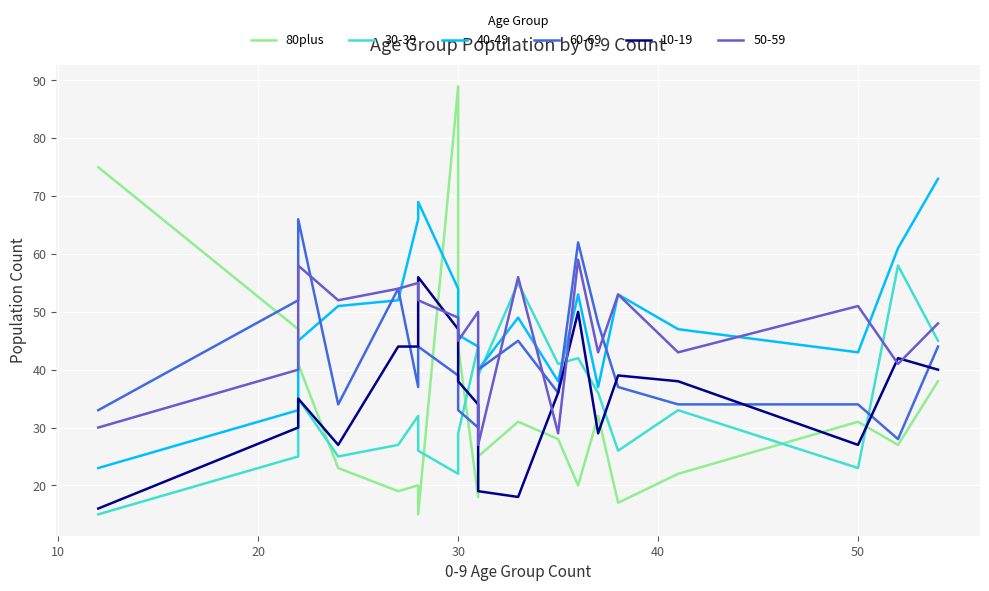

What is the difference between the maximum and second lowest values?

72